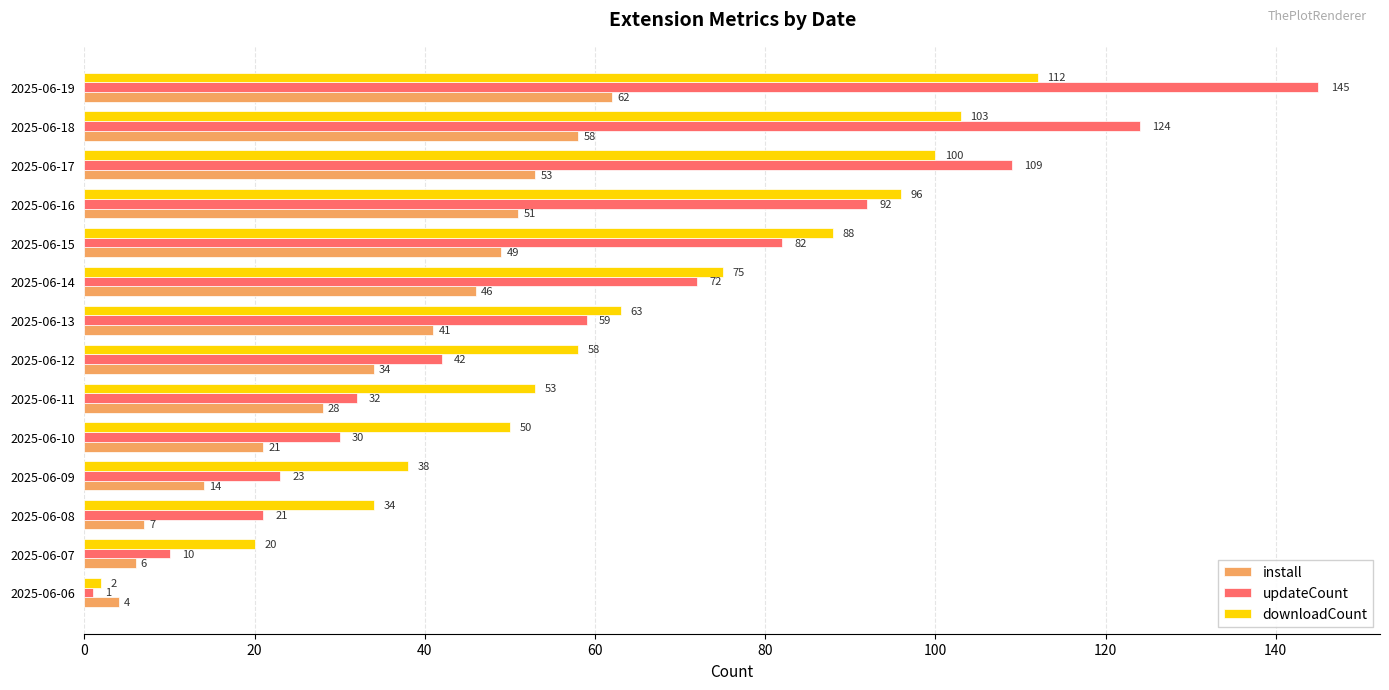

Is it true that downloadCount equals 91 at 2025-06-13?

False